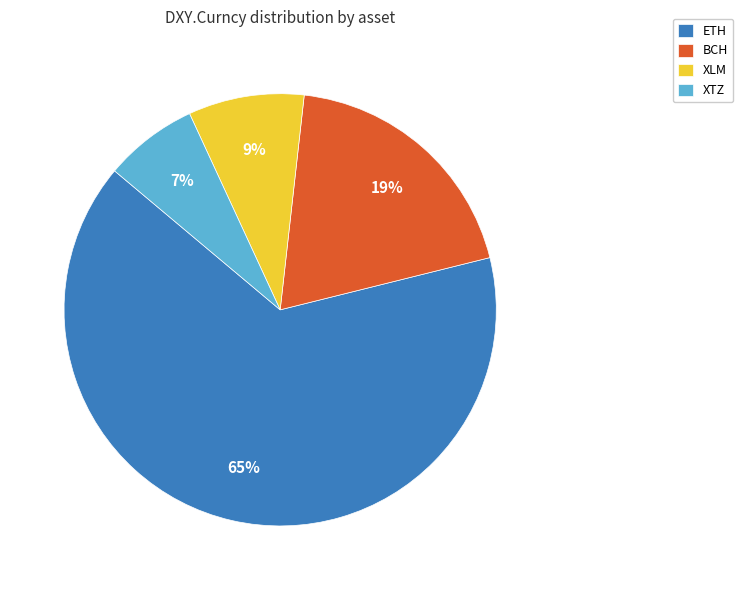

Is there a majority slice in this chart?

Yes